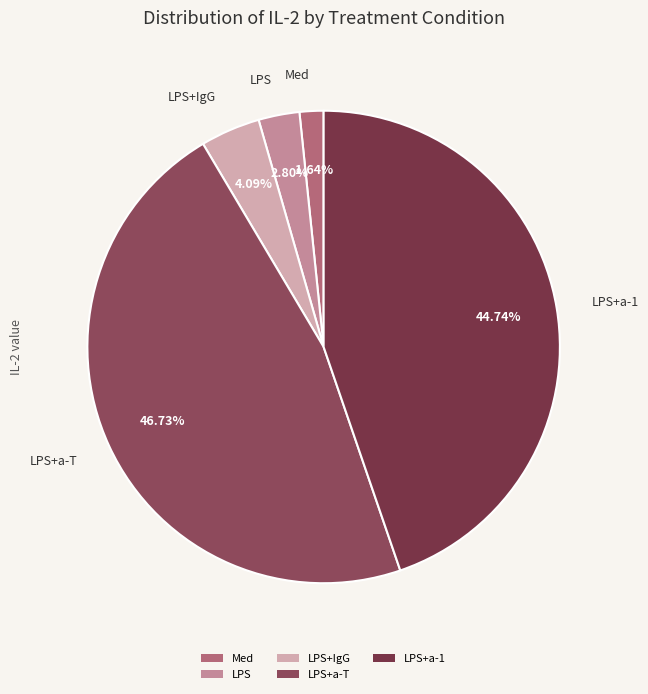

How many slices are in this pie chart?

5